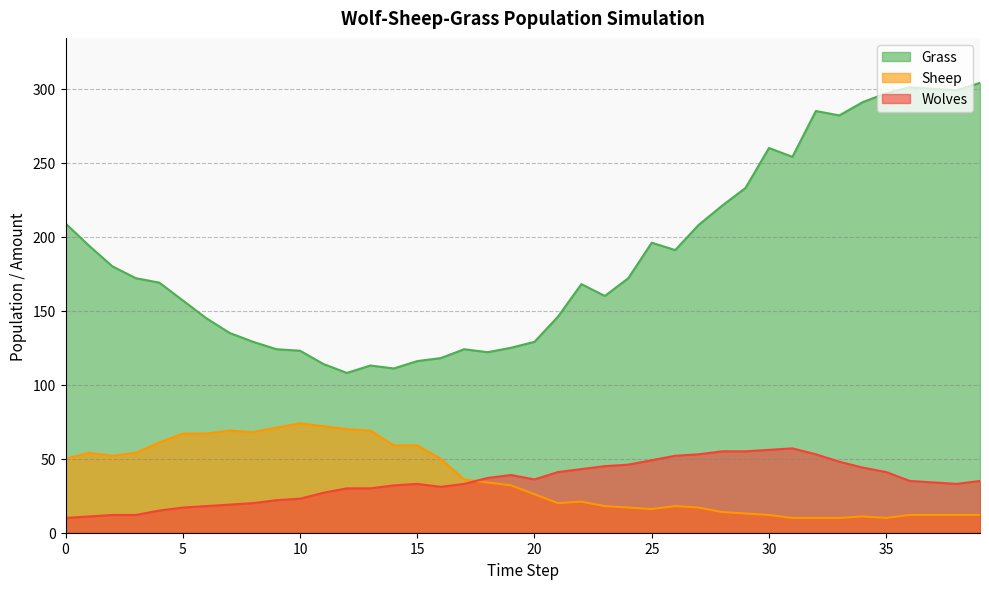

Reading left to right, transcribe all the data shown in this chart.

Grass: 0=209	1=194	2=180	3=172	4=169	5=157	6=145	7=135	8=129	9=124	10=123	11=114	12=108	13=113	14=111	15=116	16=118	17=124	18=122	19=125	20=129	21=146	22=168	23=160	24=172	25=196	26=191	27=208	28=221	29=233	30=260	31=254	32=285	33=282	34=291	35=297	36=301	37=300	38=299	39=304
Sheep: 0=50	1=54	2=52	3=54	4=61	5=67	6=67	7=69	8=68	9=71	10=74	11=72	12=70	13=69	14=59	15=59	16=50	17=36	18=34	19=32	20=26	21=20	22=21	23=18	24=17	25=16	26=18	27=17	28=14	29=13	30=12	31=10	32=10	33=10	34=11	35=10	36=12	37=12	38=12	39=12
Wolves: 0=10	1=11	2=12	3=12	4=15	5=17	6=18	7=19	8=20	9=22	10=23	11=27	12=30	13=30	14=32	15=33	16=31	17=33	18=37	19=39	20=36	21=41	22=43	23=45	24=46	25=49	26=52	27=53	28=55	29=55	30=56	31=57	32=53	33=48	34=44	35=41	36=35	37=34	38=33	39=35